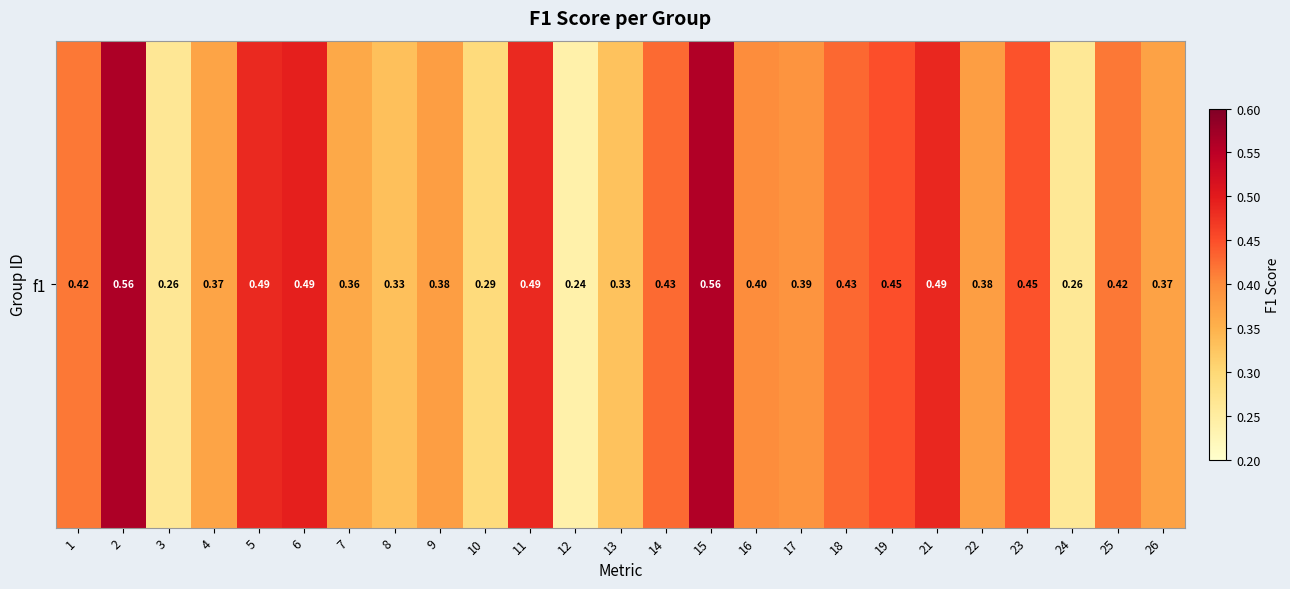

At which category does the chart reach its minimum across all series?

12